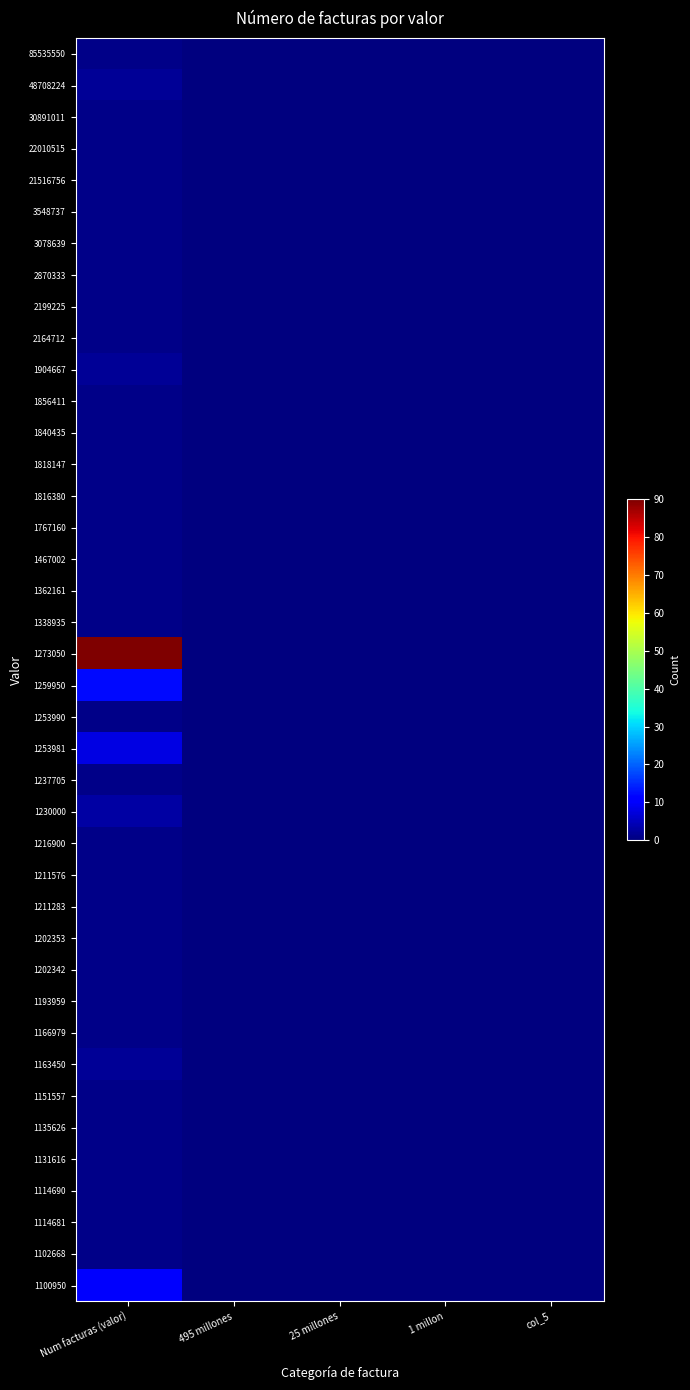

Between 25 millones and col_5, which series saw the biggest shift?

85535550